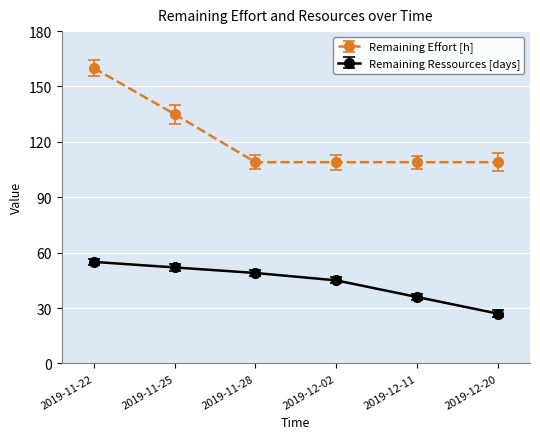

Which series changed the most between 2019-11-28 and 2019-12-02?

Remaining Ressources [days]